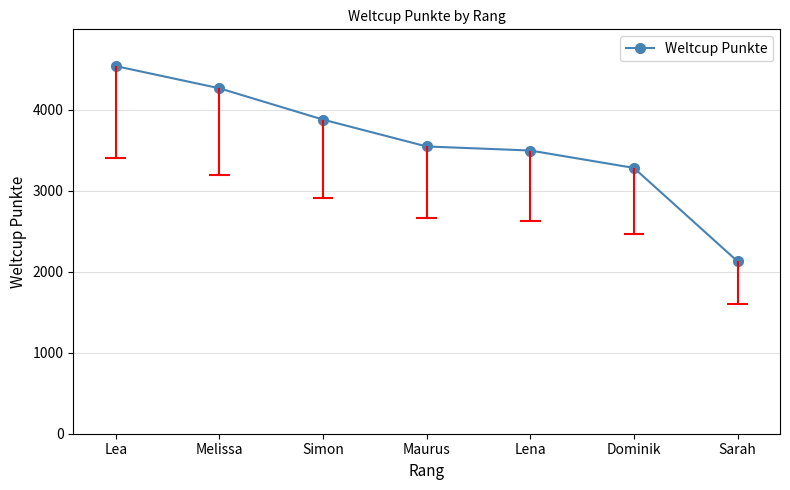

What is the difference between the maximum and minimum values?

2412